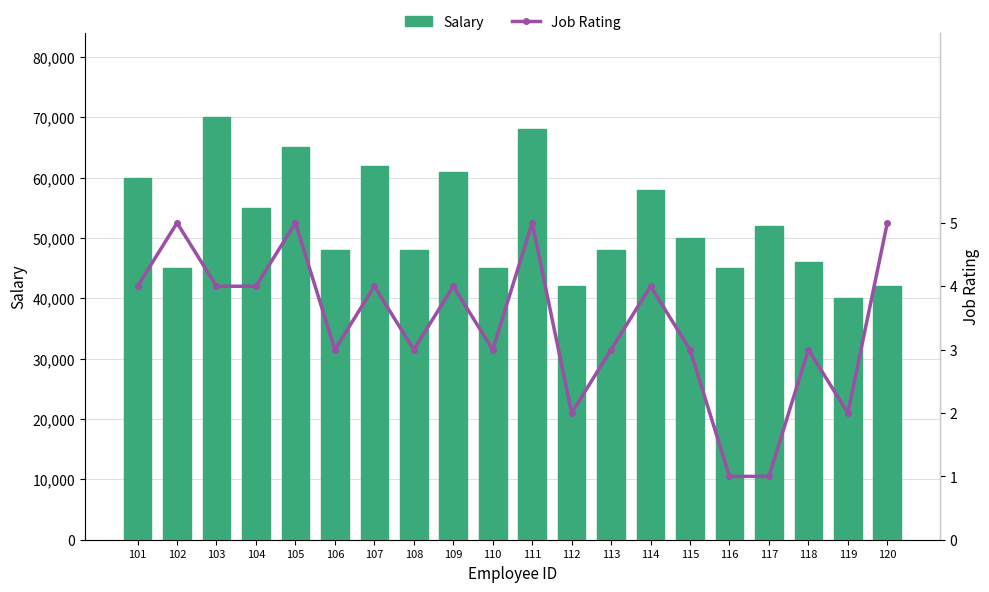

Which category has the lowest value across all series?

116